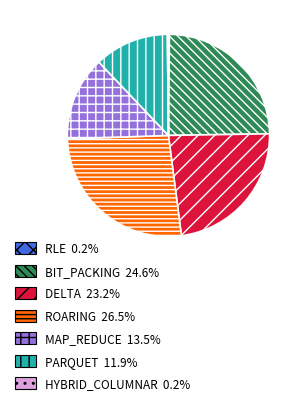

Approximately how many times larger is the value at MAP_REDUCE compared to PARQUET?

1.1